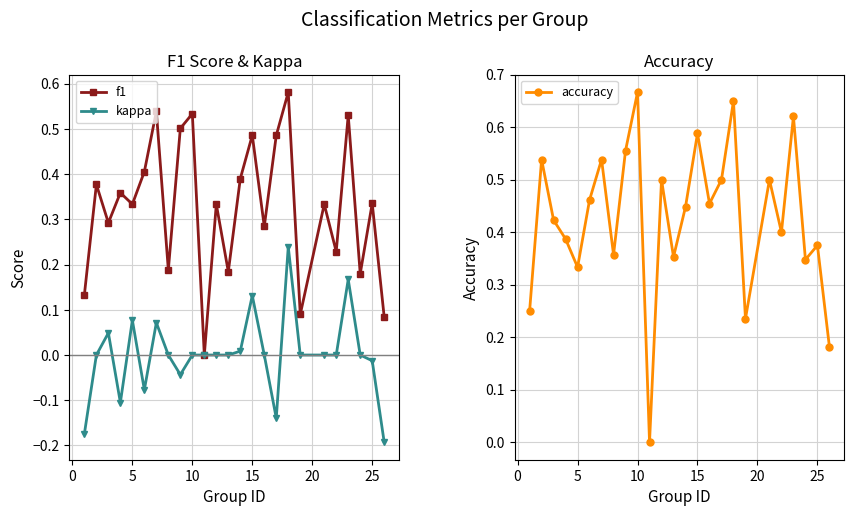

True or false: accuracy and kappa cross at least once.

False